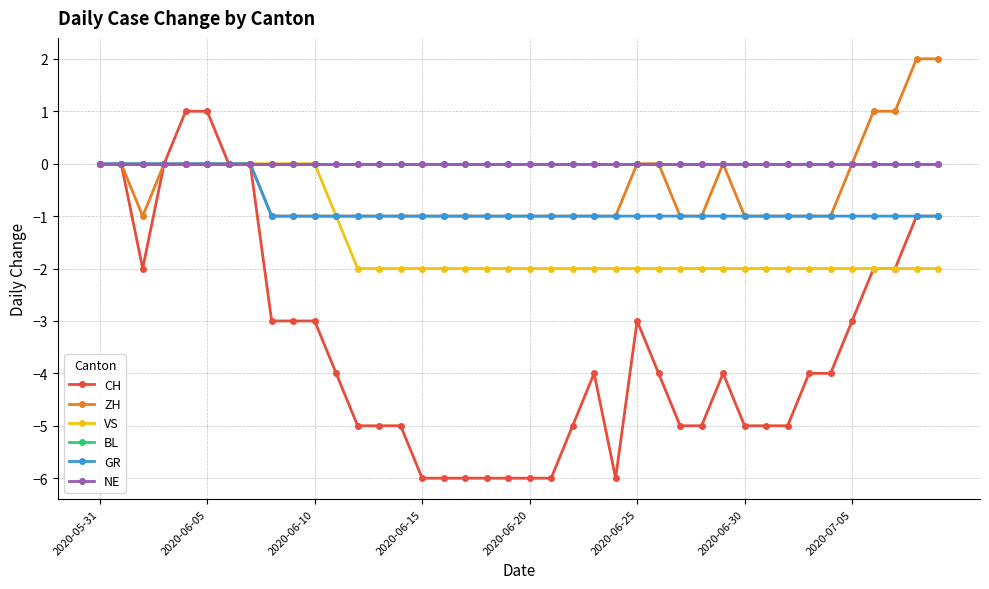

Does the chart have visible grid lines?

Yes